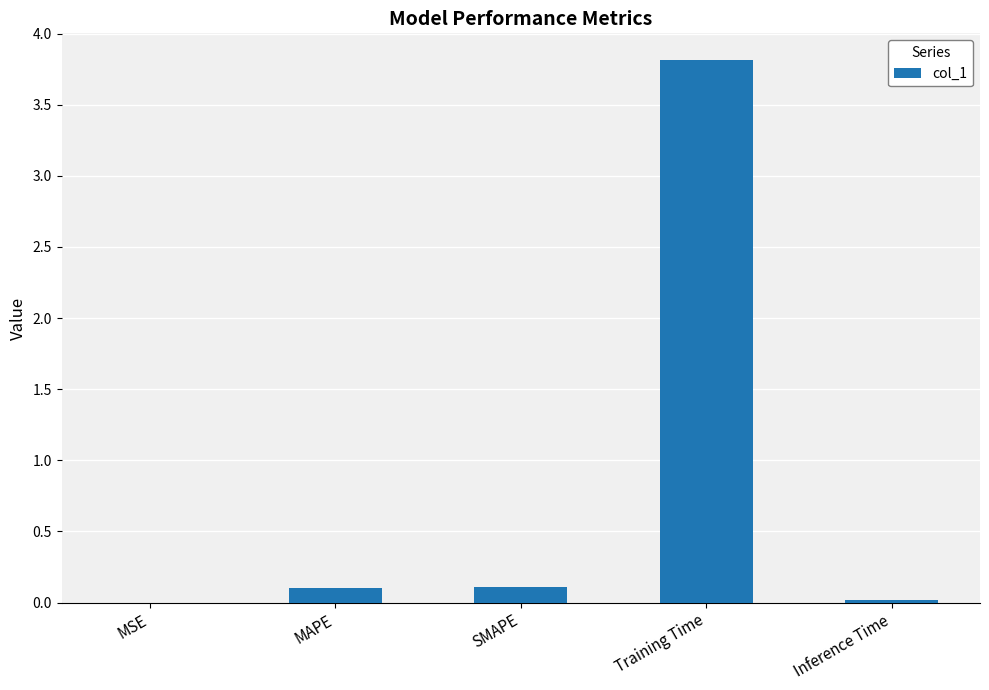

Is it true that the value at MAPE is 0.1?

True